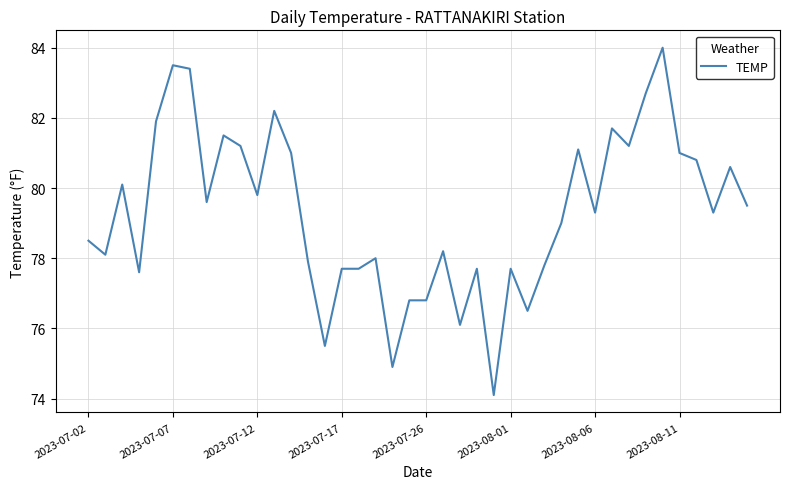

What is the difference between the maximum and second lowest values?

9.1